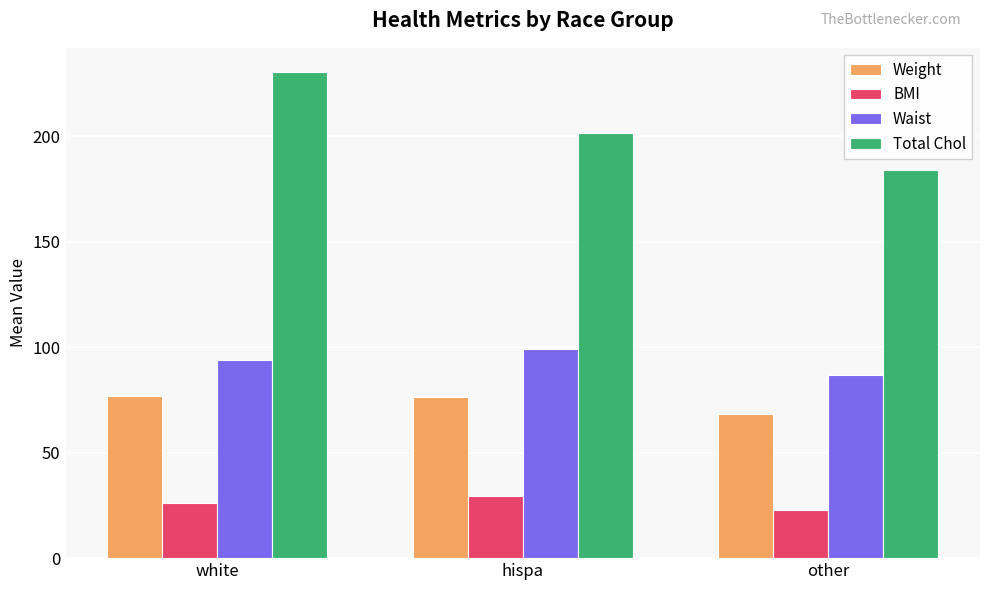

Read the Waist value at hispa.

99.0